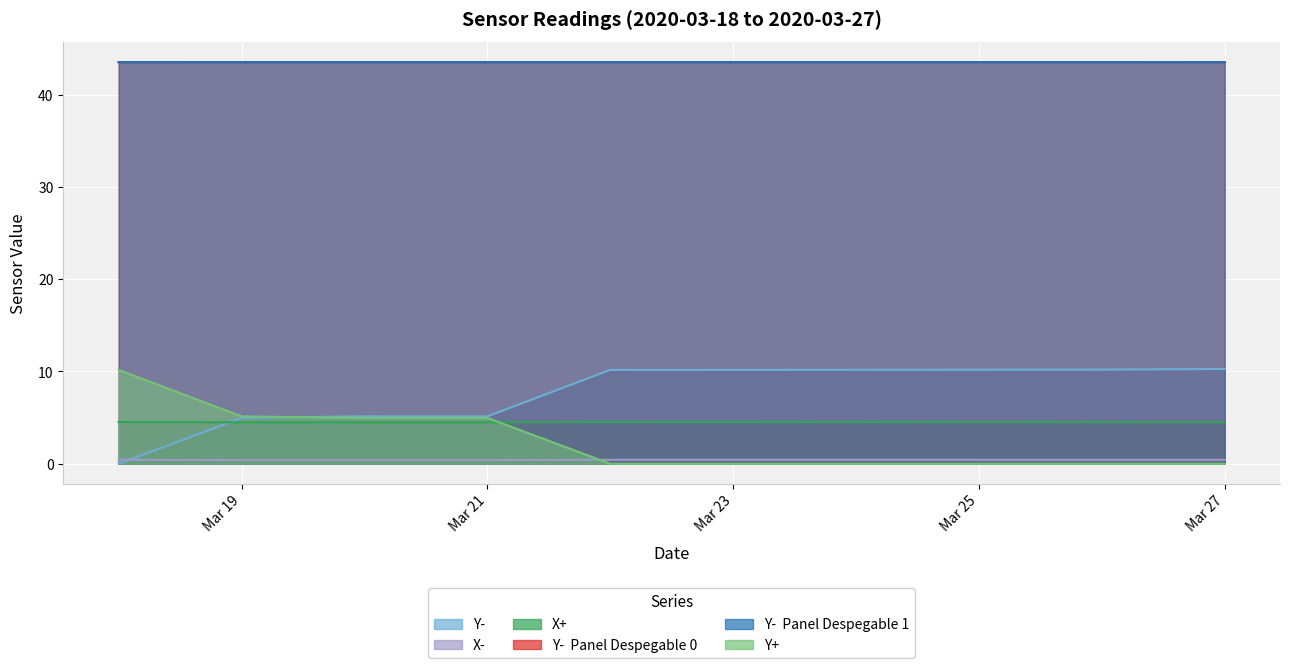

Rank the series at Mar 23 from lowest to highest value.

Y+, X-, X+, Y-, Y-  Panel Despegable 1, Y-  Panel Despegable 0